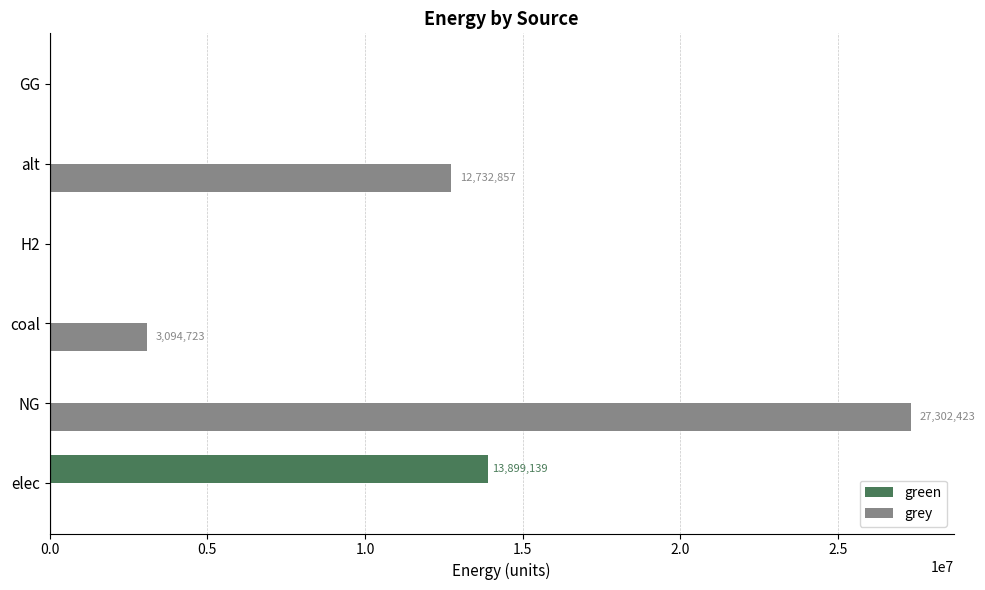

Is it true that grey equals -10411180.6 at GG?

False